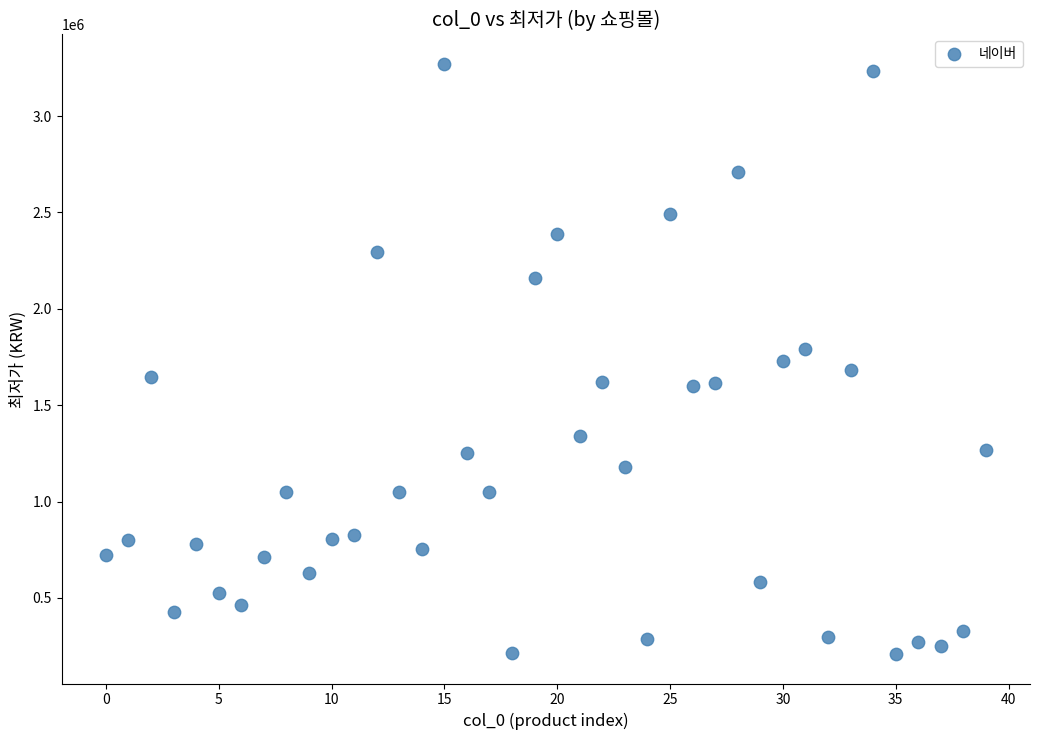

What is the range of Y values (max minus min)?

3061600